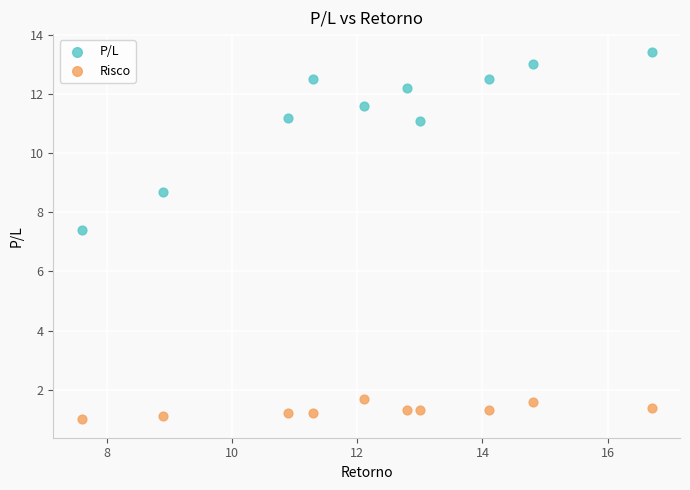

Which series reaches the minimum Y coordinate?

Risco